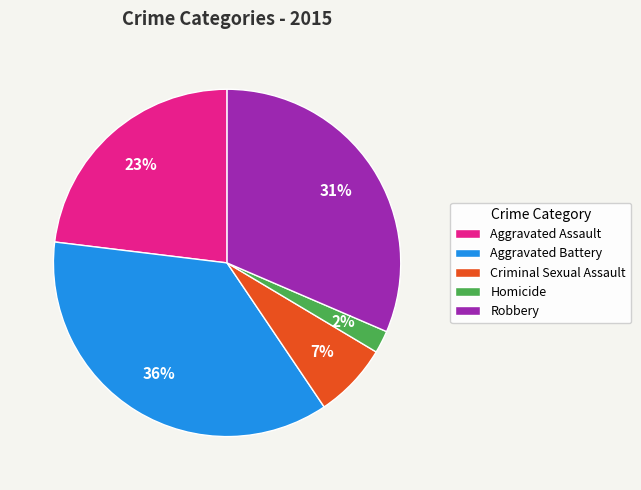

Rank the categories by value from lowest to highest.

Homicide, Criminal Sexual Assault, Aggravated Assault, Robbery, Aggravated Battery